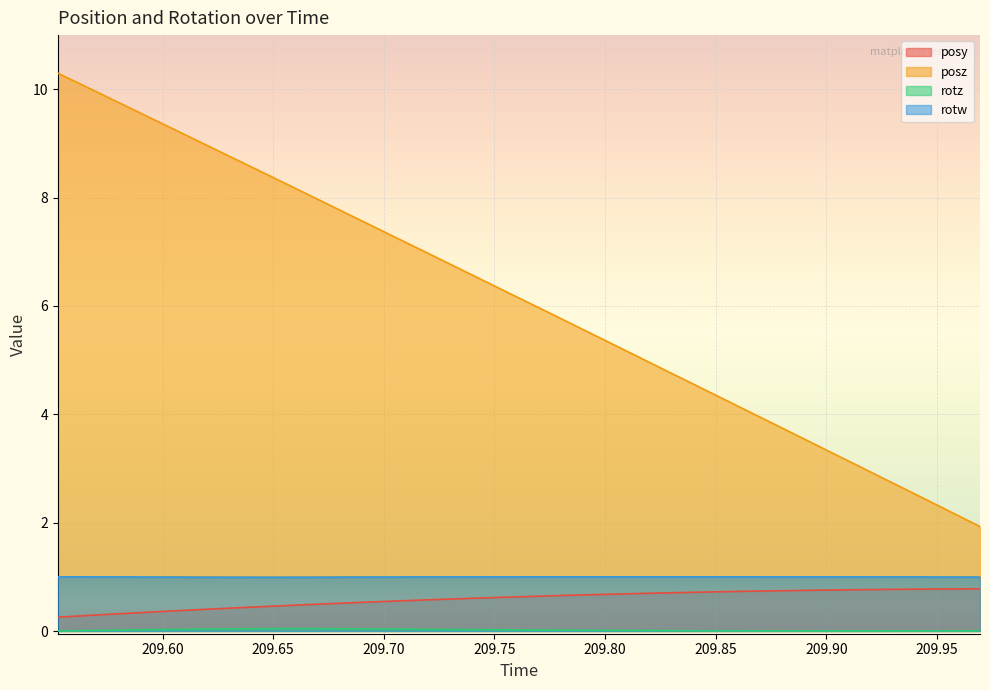

Does the chart display data point markers on the line(s)?

No